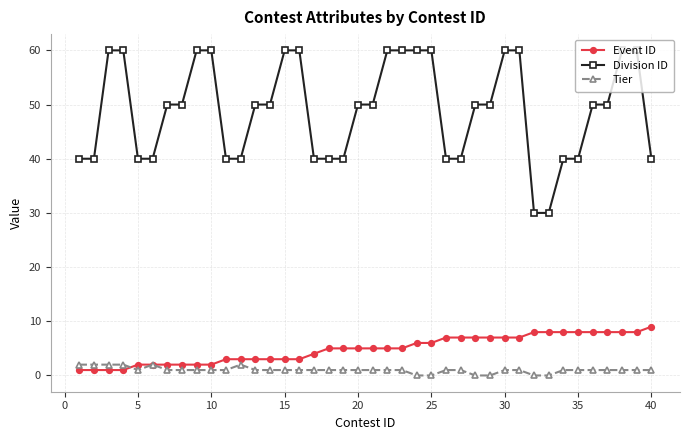

Rank the series by their maximum value, from lowest to highest.

Tier, Event ID, Division ID